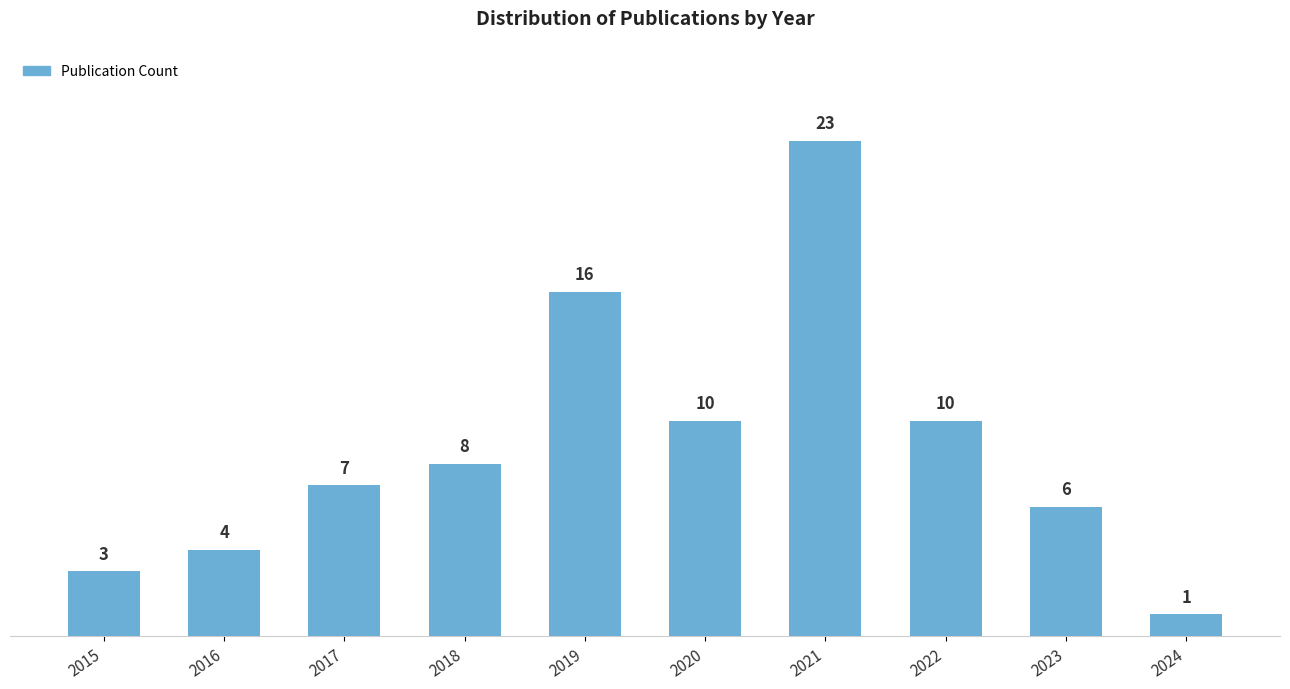

What is the value of the 6th bar from the left?

10